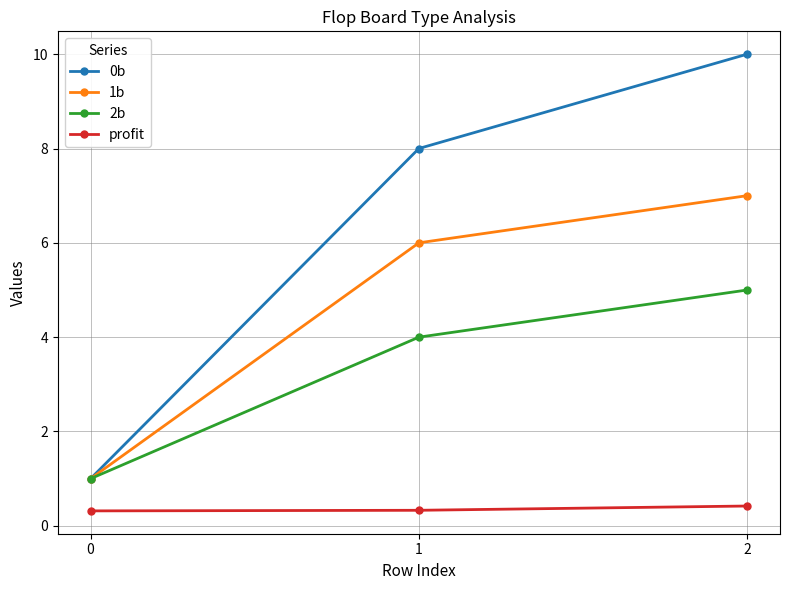

True or false: profit has a value of 0.3 at 0.

True